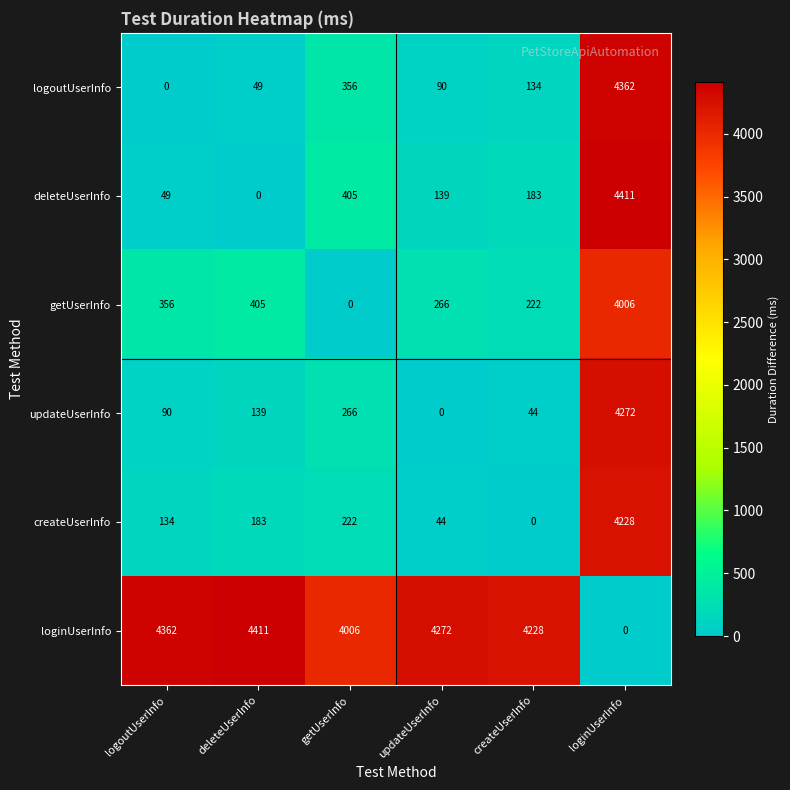

What value does the updateUserInfo series have at loginUserInfo, to the nearest 50?

4250